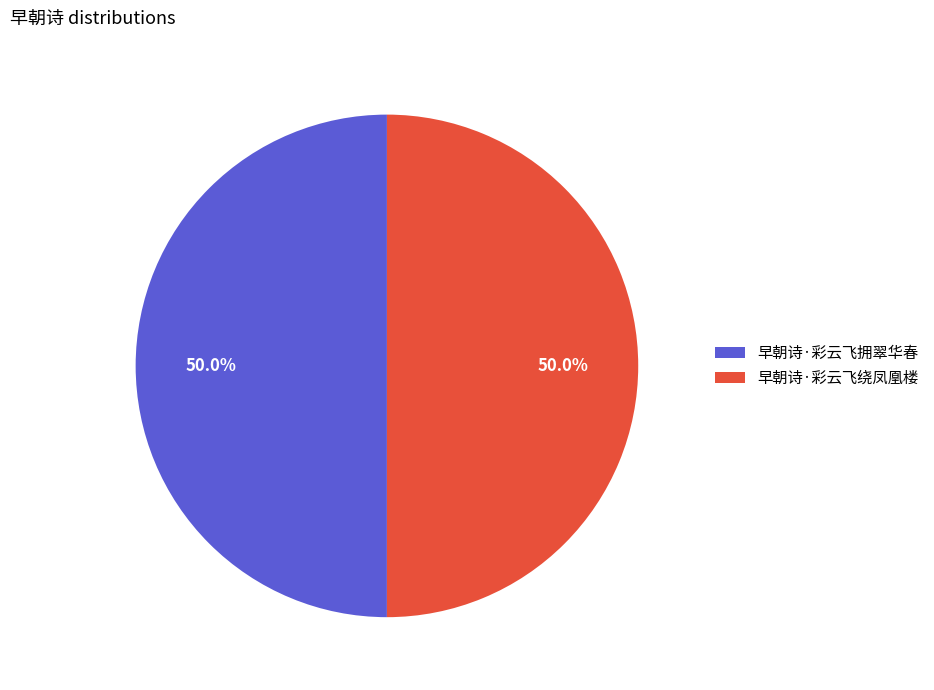

Do 早朝诗·彩云飞绕凤凰楼 and 早朝诗·彩云飞拥翠华春 together represent more than half of the pie?

Yes